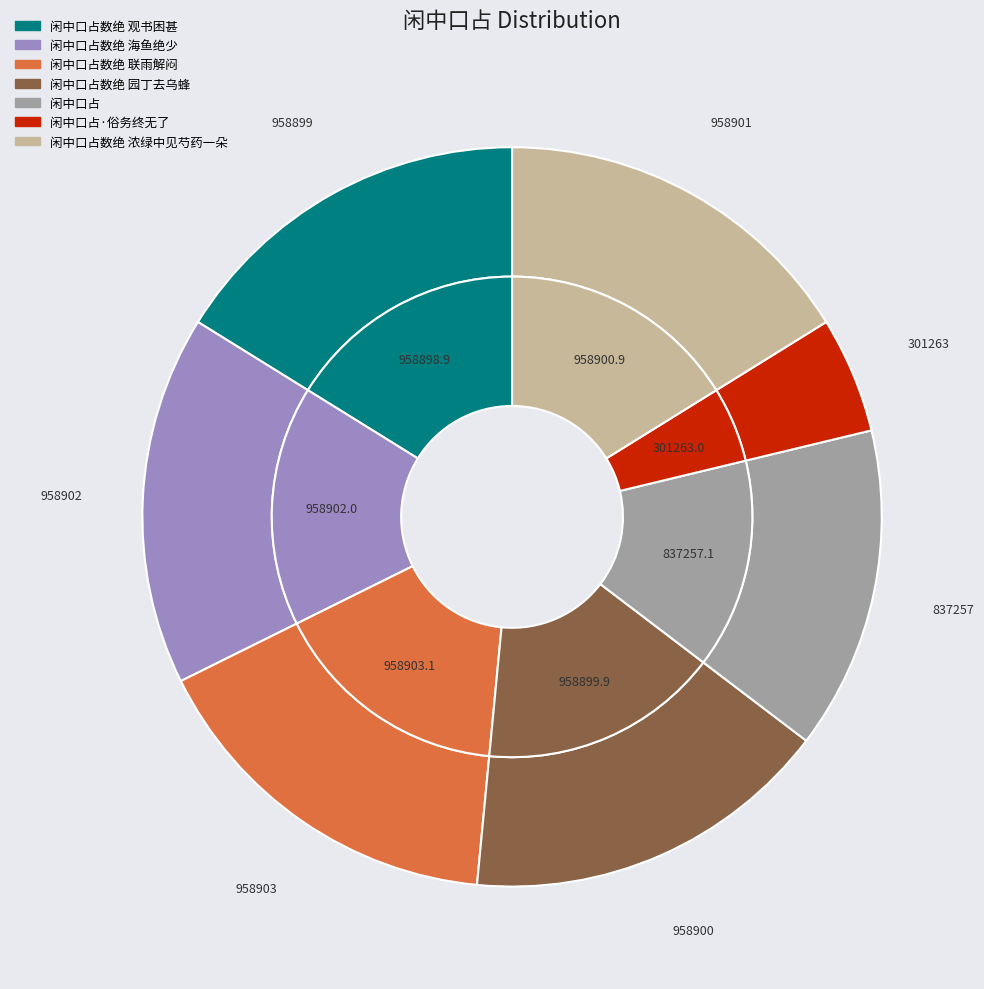

What percentage is NOT represented by 闲中口占?

85.9%